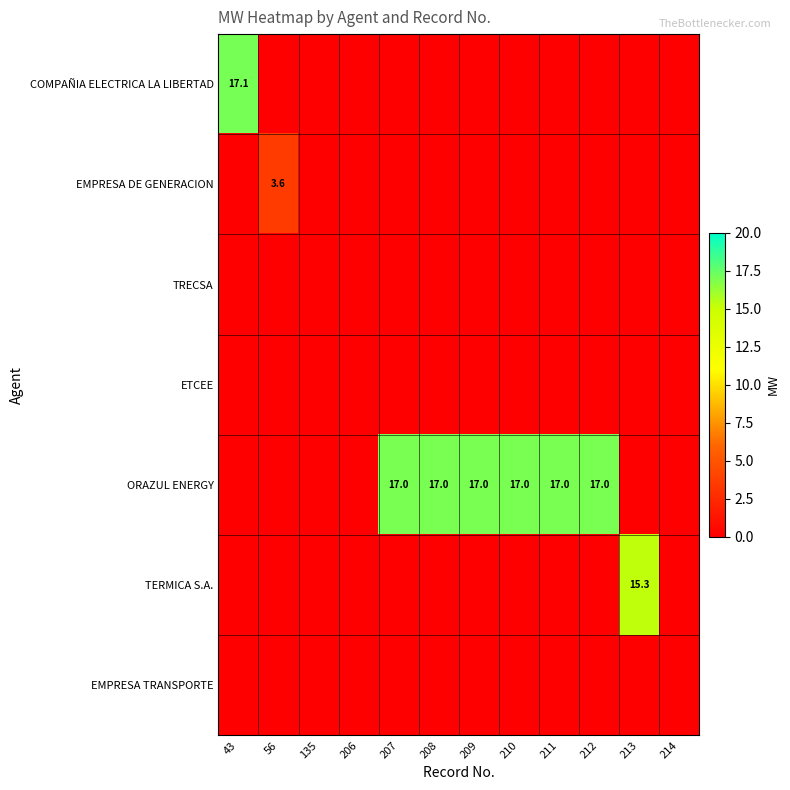

List the labels in order of TERMICA S.A. value, smallest first.

43, 56, 135, 206, 207, 208, 209, 210, 211, 212, 214, 213